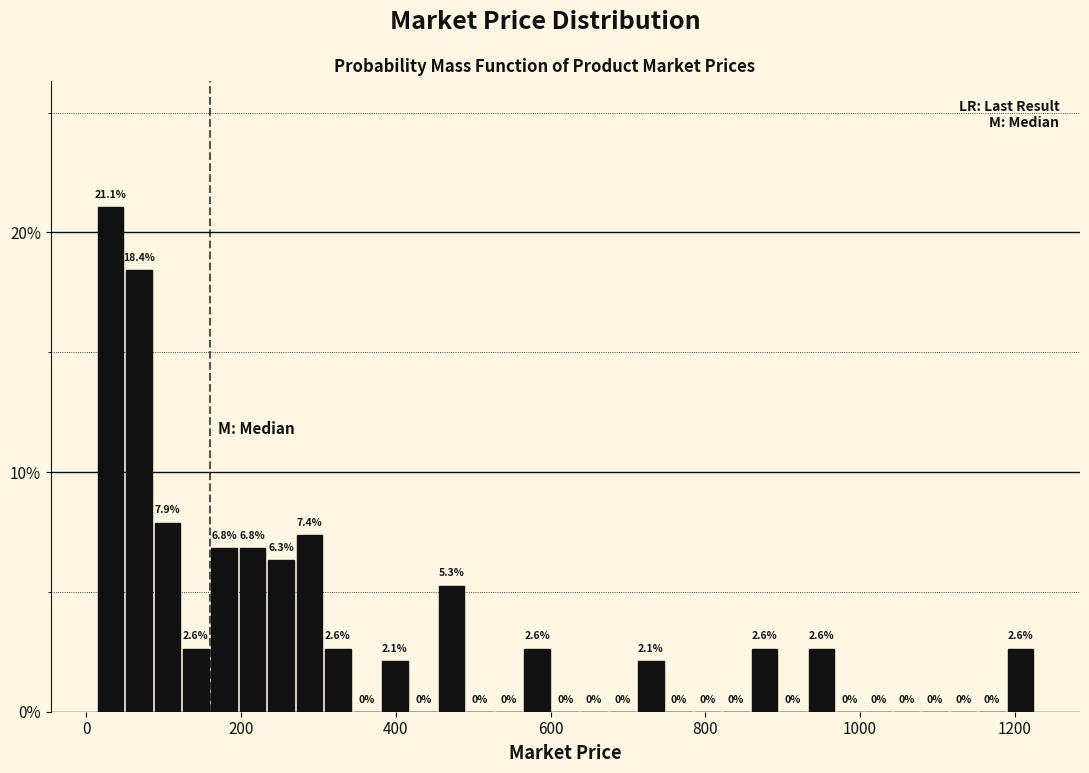

Around what value on the x-axis is the tallest bar? Give the approximate position of its centre, as read against the axis.

40